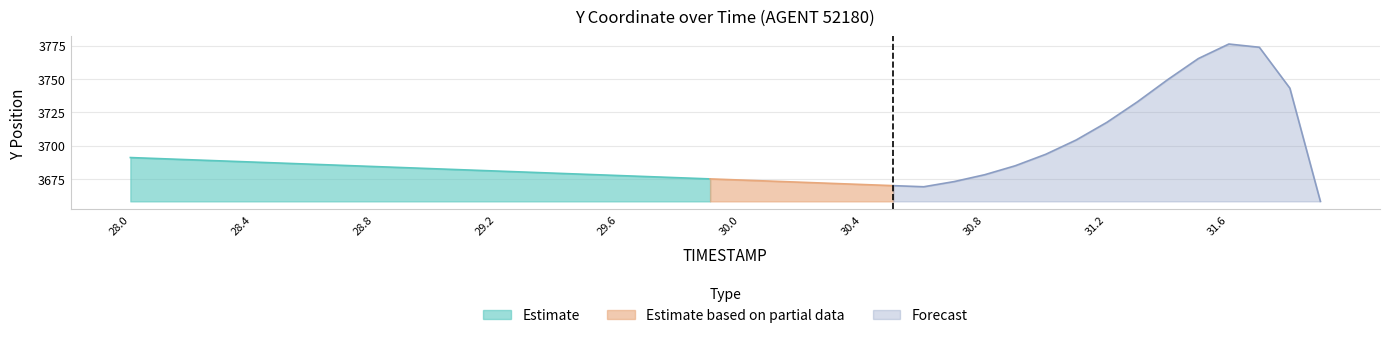

True or false: Estimate has a value of 3691.1 at 28.0.

True